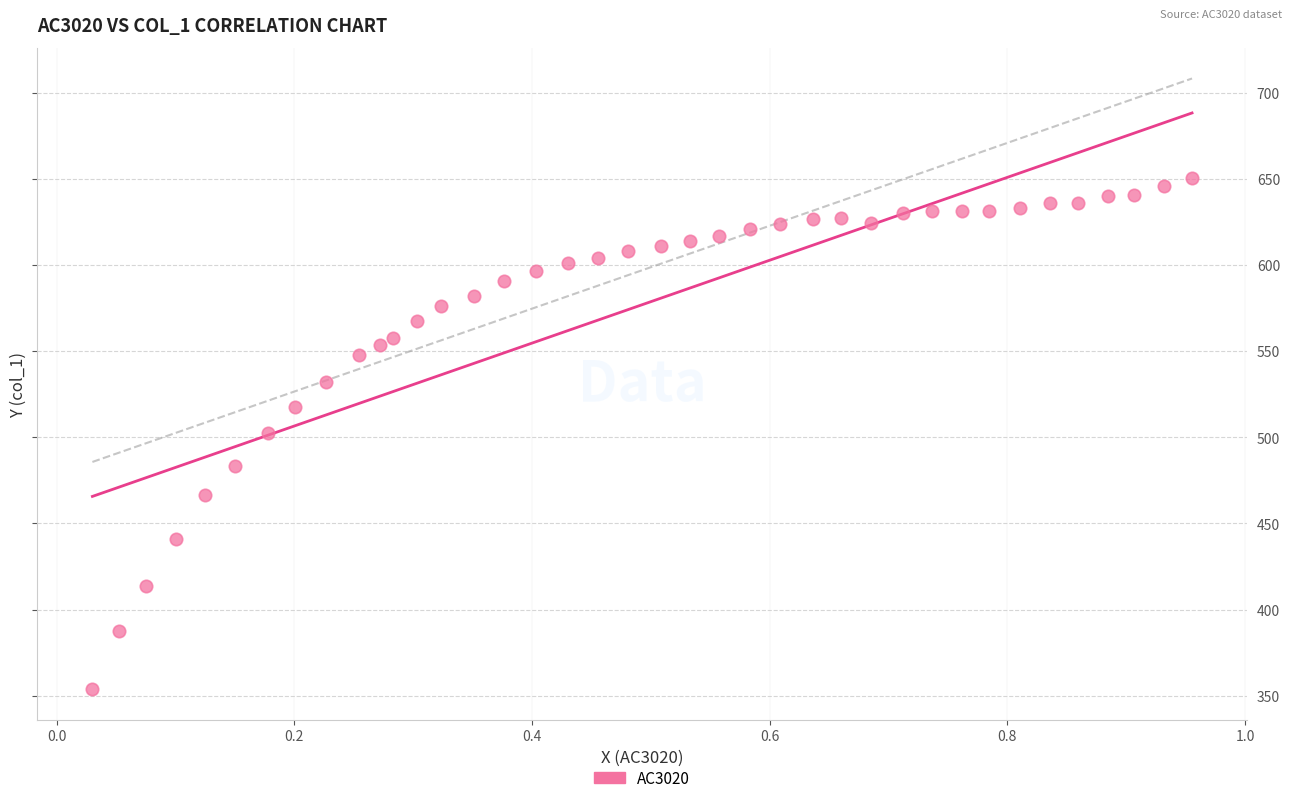

What is the range of Y values (max minus min)?

296.7